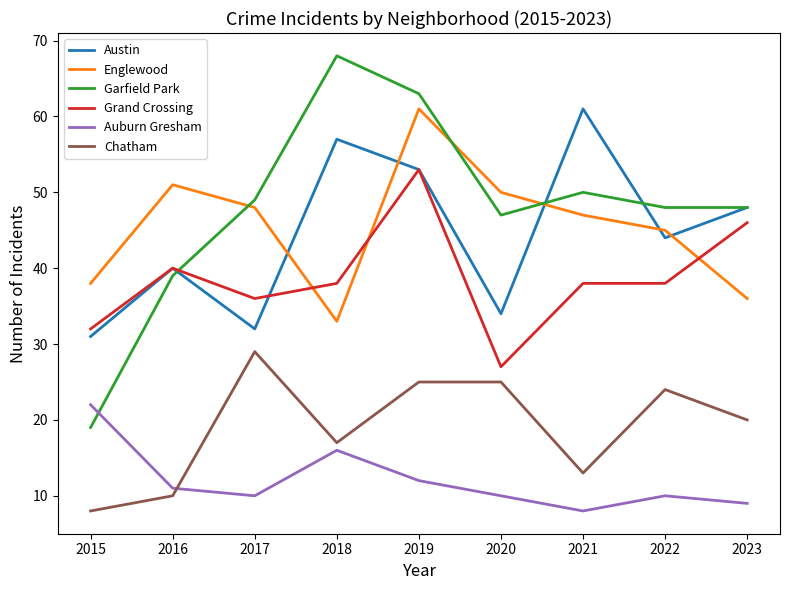

The value of Grand Crossing at 2021 is 38. True or false?

True